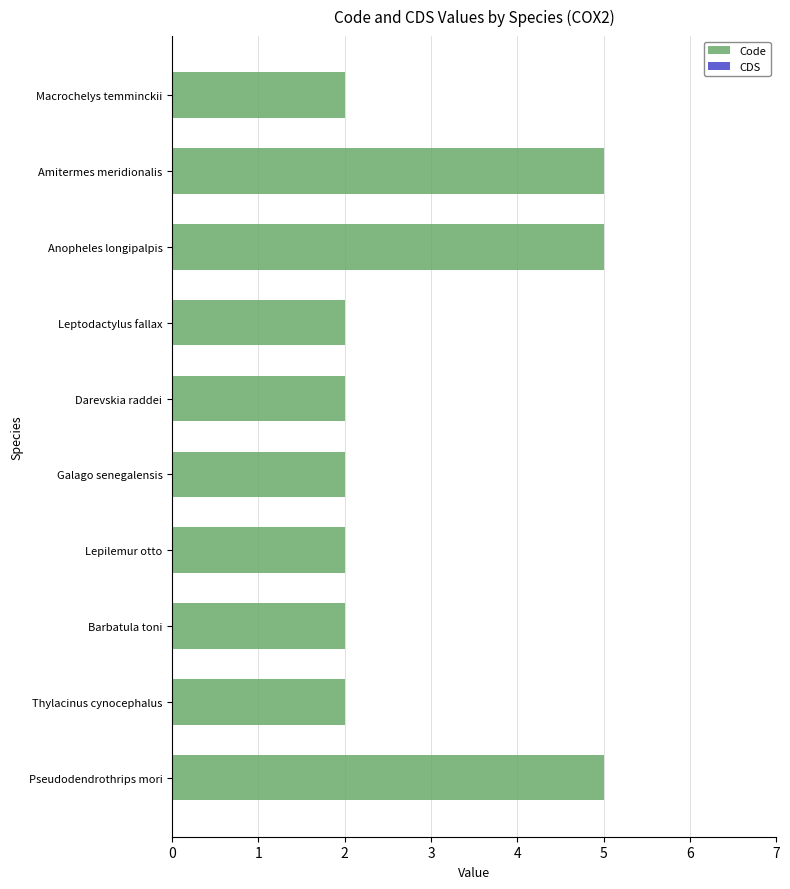

Is it true that the value at Galago senegalensis is 1?

False